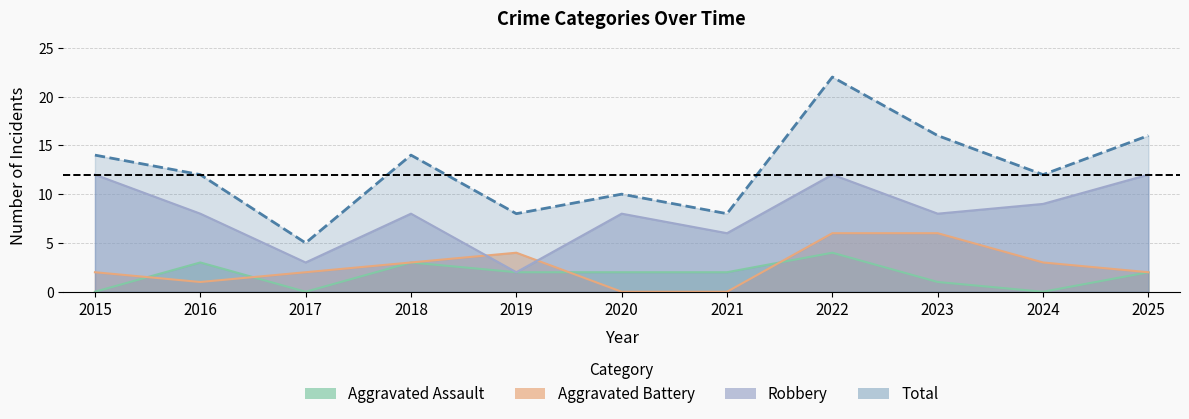

Between 2017 and 2024, which is larger?

2017